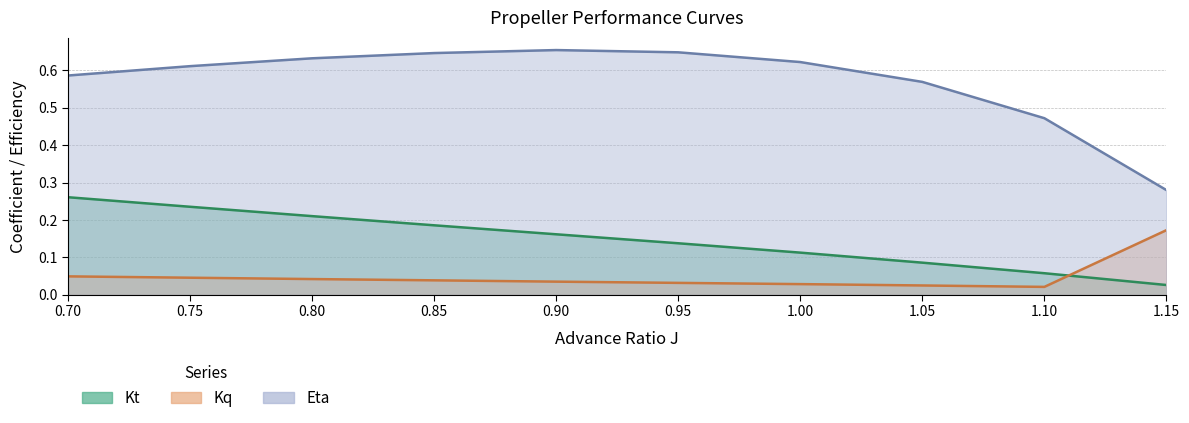

True or false: Kt and Kq intersect in this chart.

True